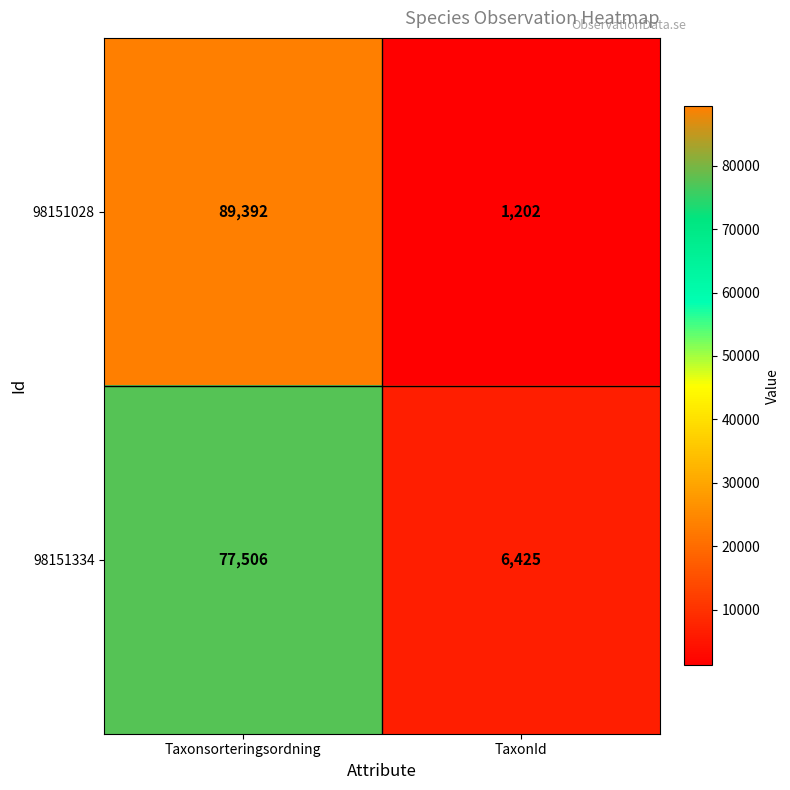

The value of 98151028 at Taxonsorteringsordning is 89392. True or false?

True